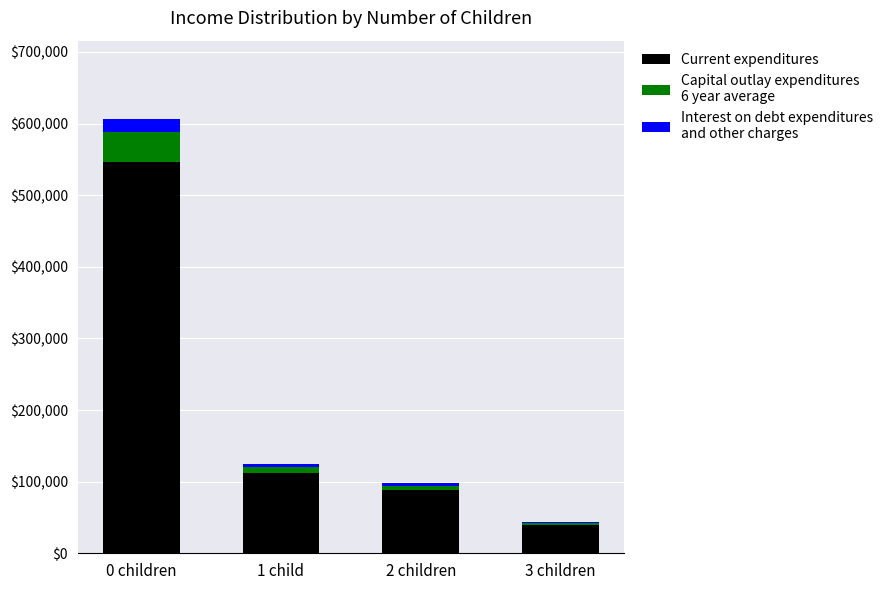

At which category is the sum across all series the highest?

0 children